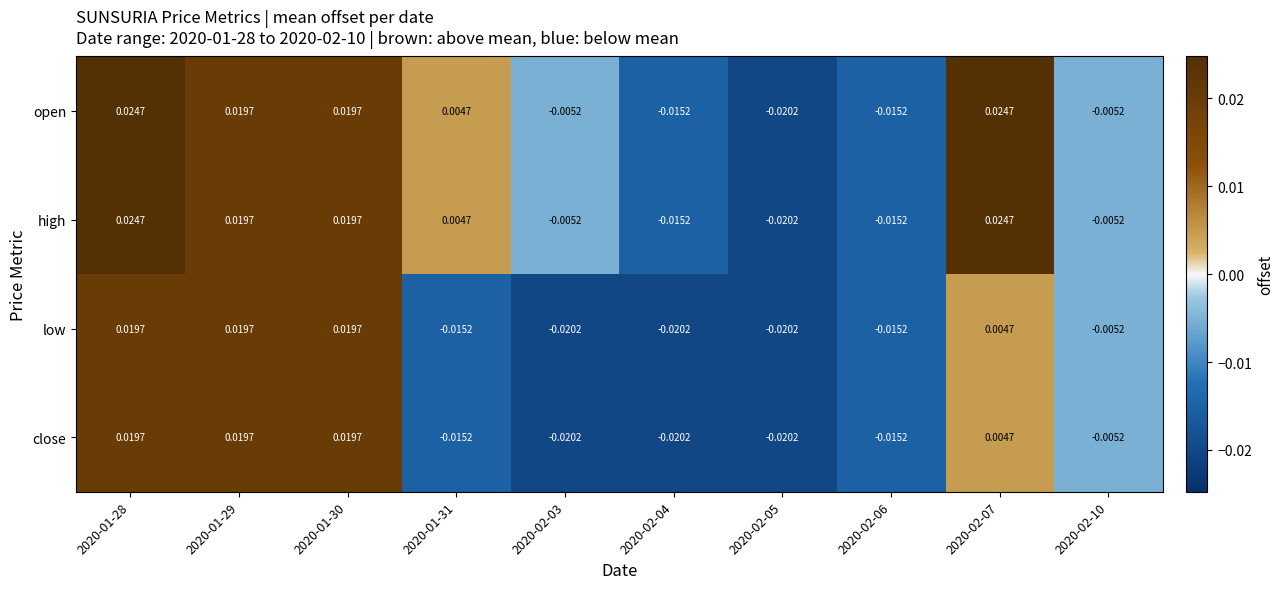

Is the value of high at 2020-02-03 greater than the value of close at 2020-02-06?

Yes